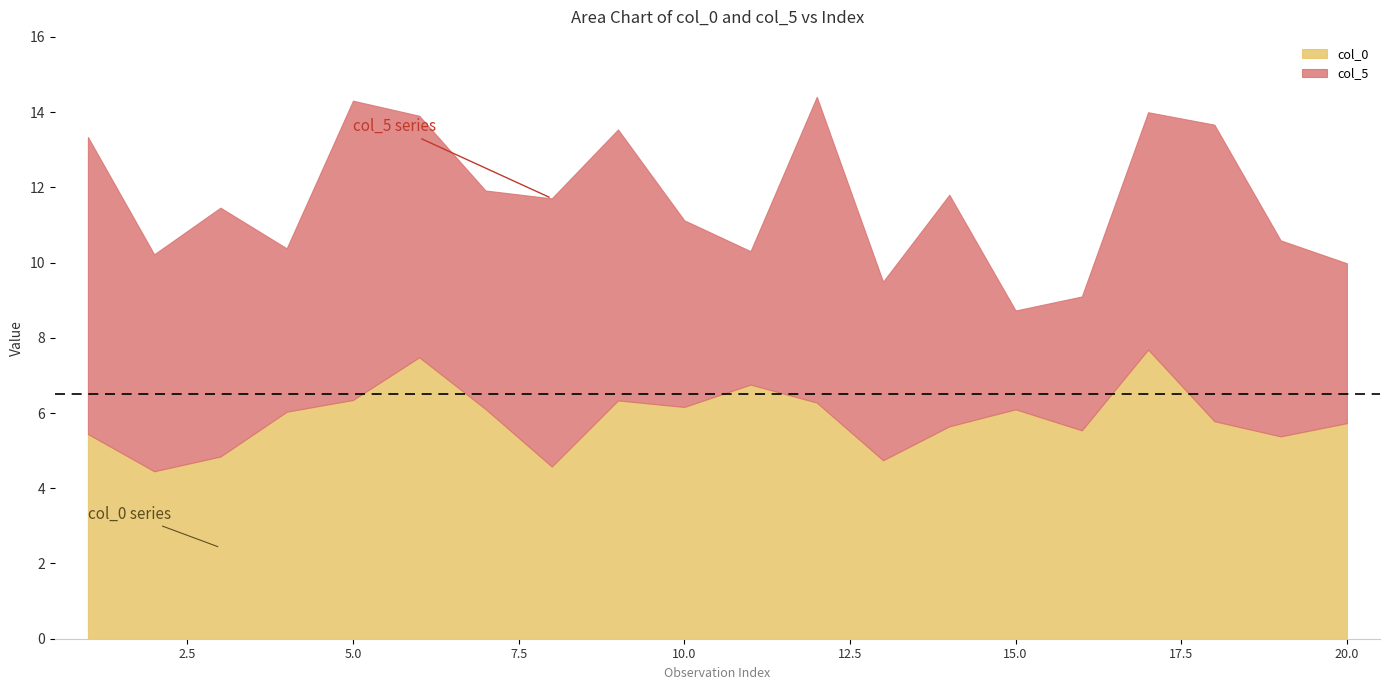

At 15, list the series in order from smallest to largest.

col_5, col_0